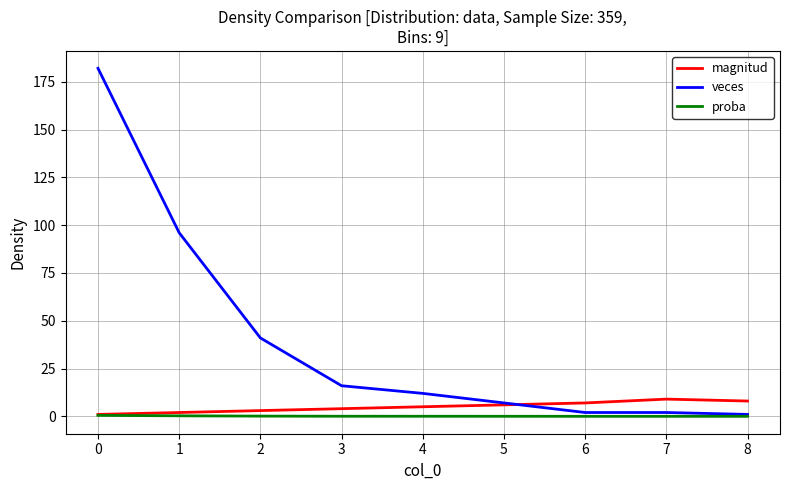

What is the greatest value displayed?

182.0